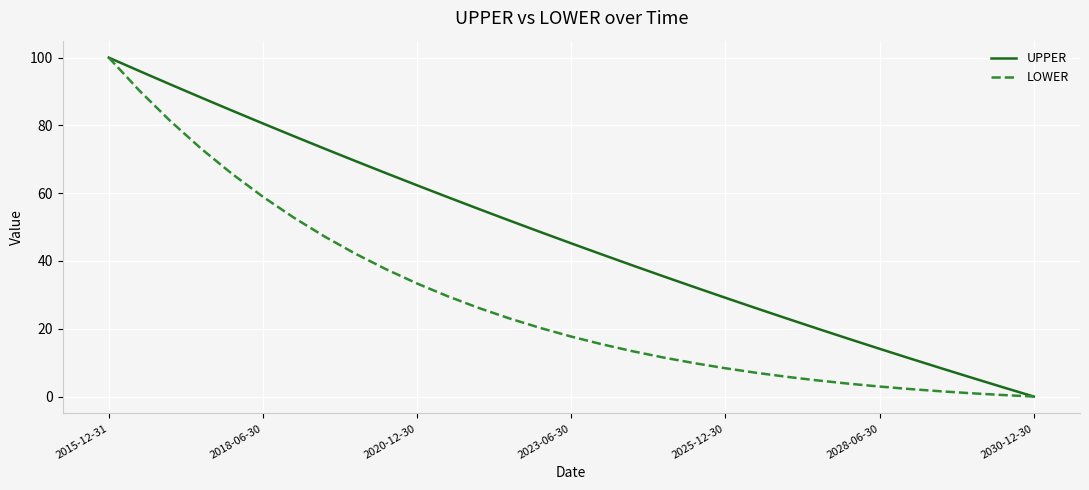

Which series has the largest total across all categories?

UPPER